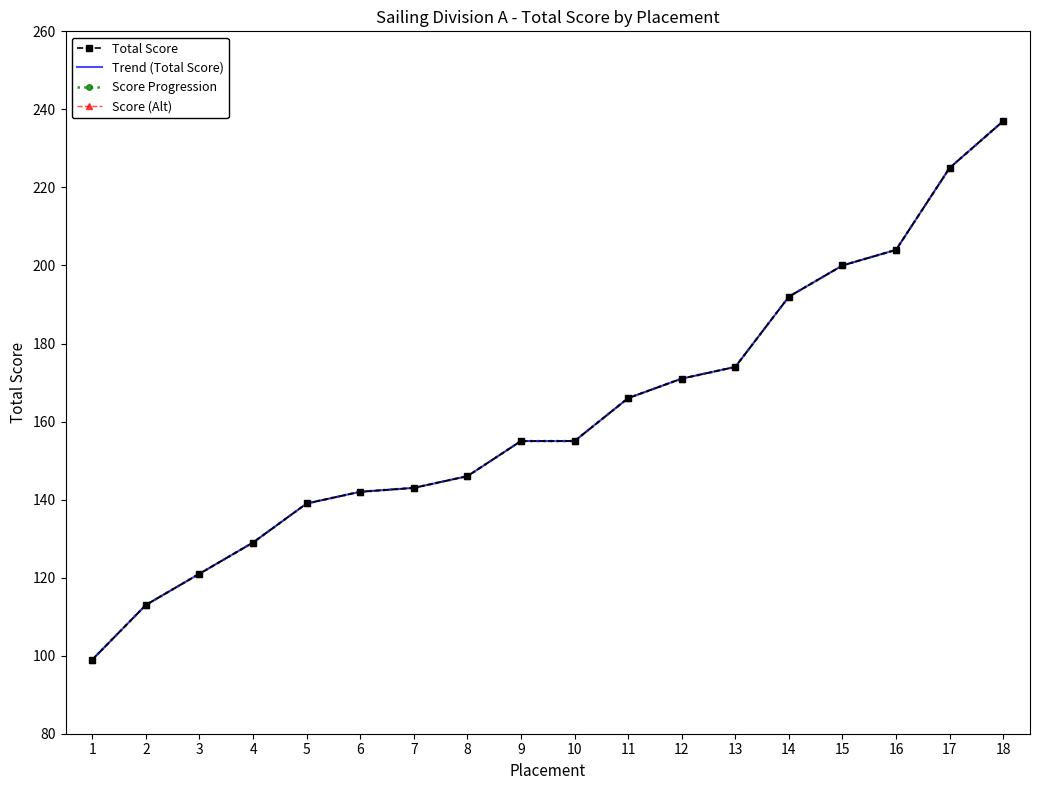

Where is Score (Alt) nearest to the value 168?

11